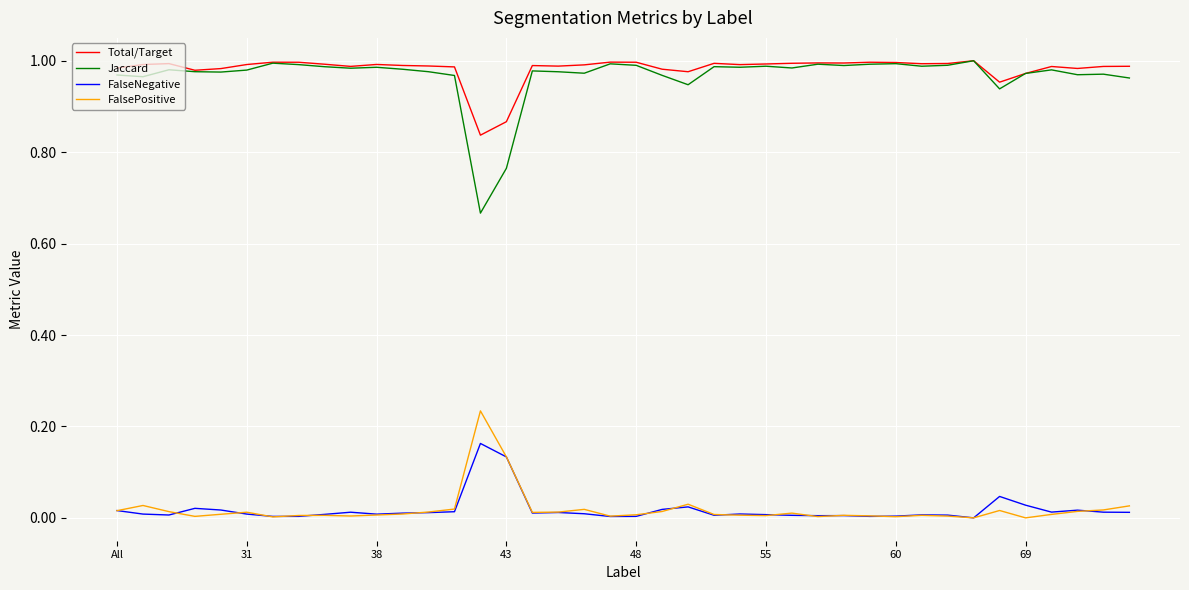

True or false: FalseNegative and Jaccard cross at least once.

False